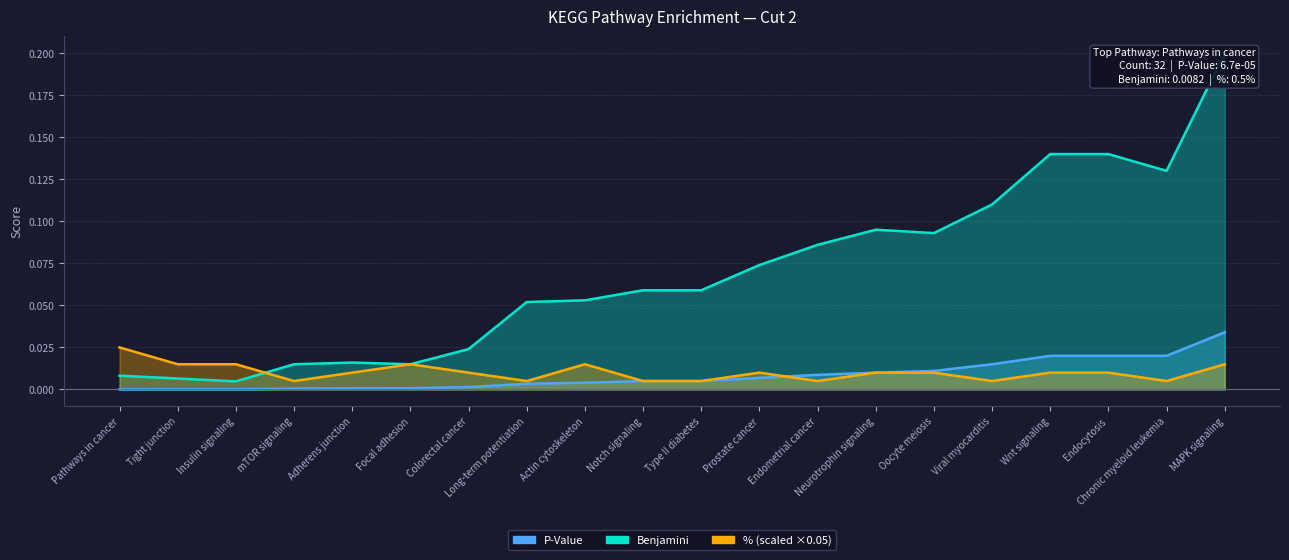

At Colorectal cancer, list the series in order from largest to smallest.

Benjamini, Percent, P-Value